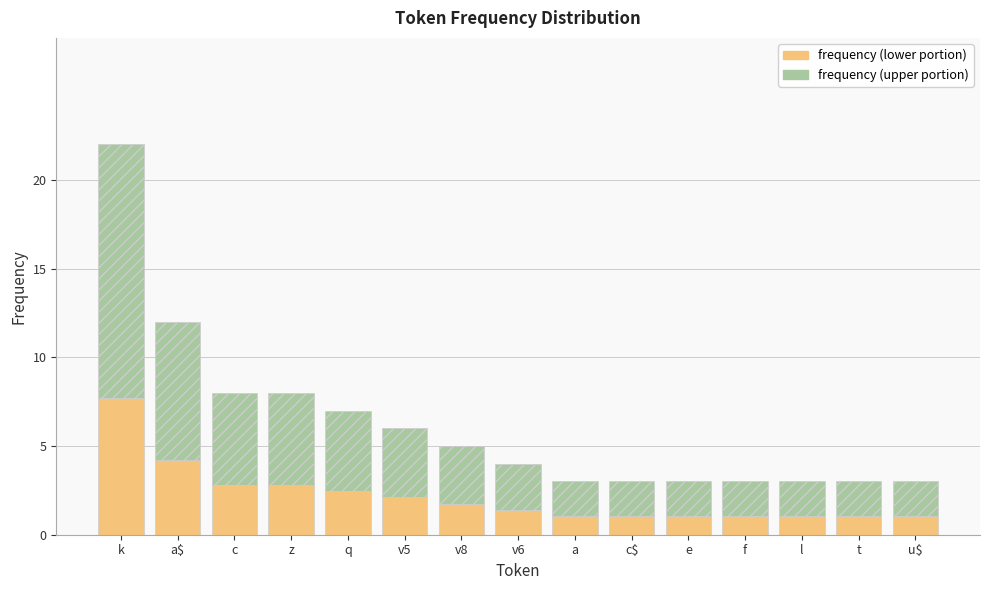

At which category is the sum across all series the highest?

k